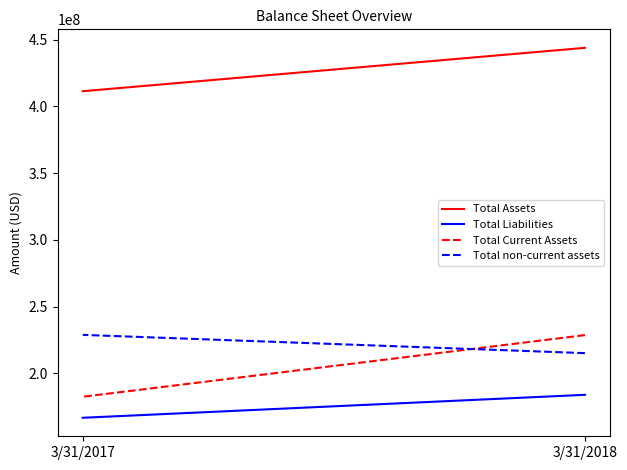

Which series has the largest range (max minus min)?

Total Current Assets